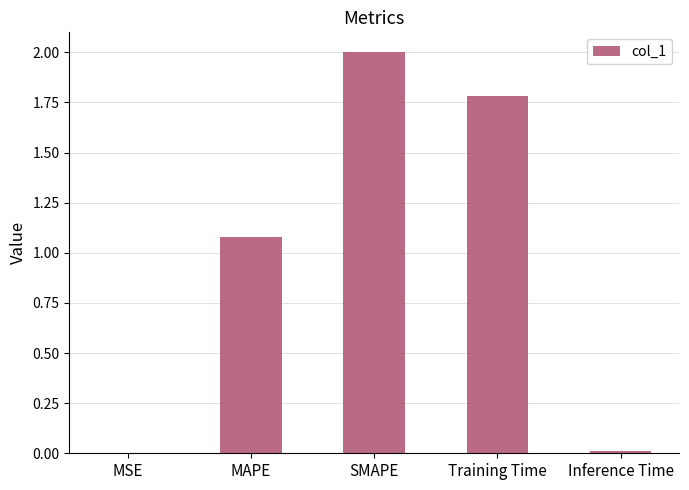

What is the sum of all values?

4.9